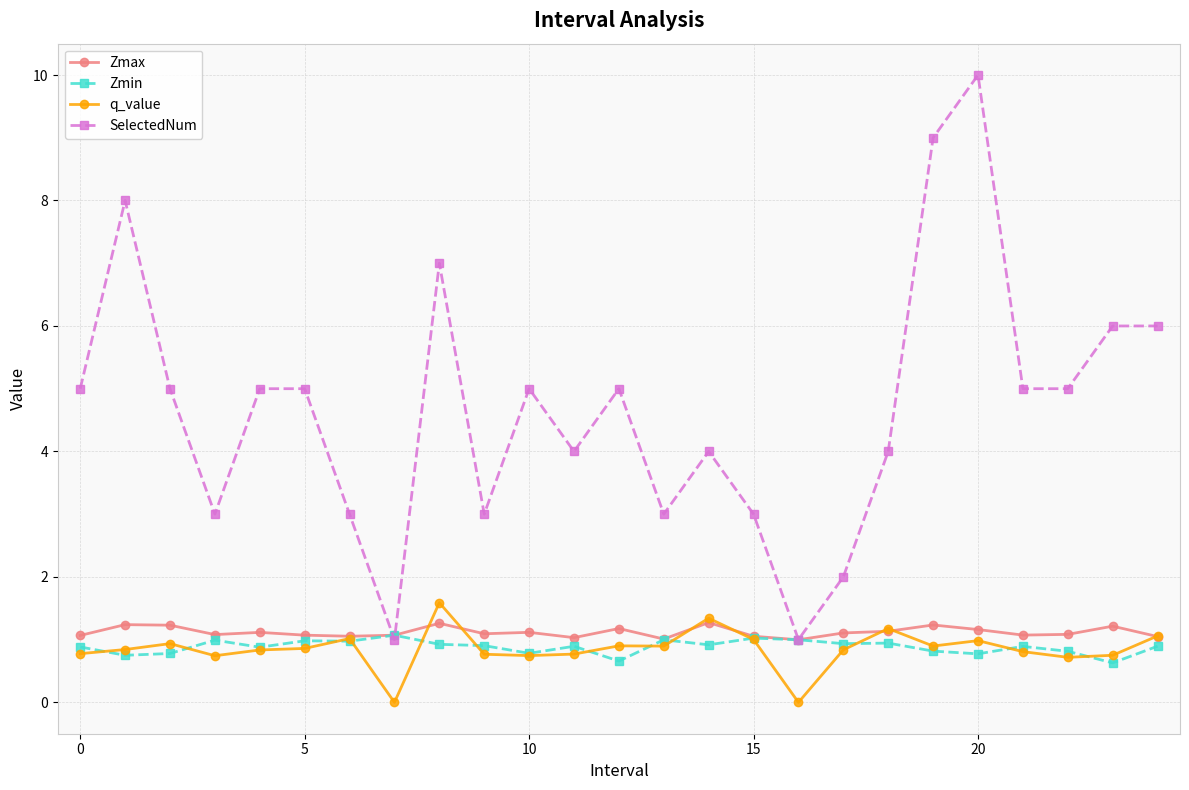

What is the minimum value for Zmin?

0.6